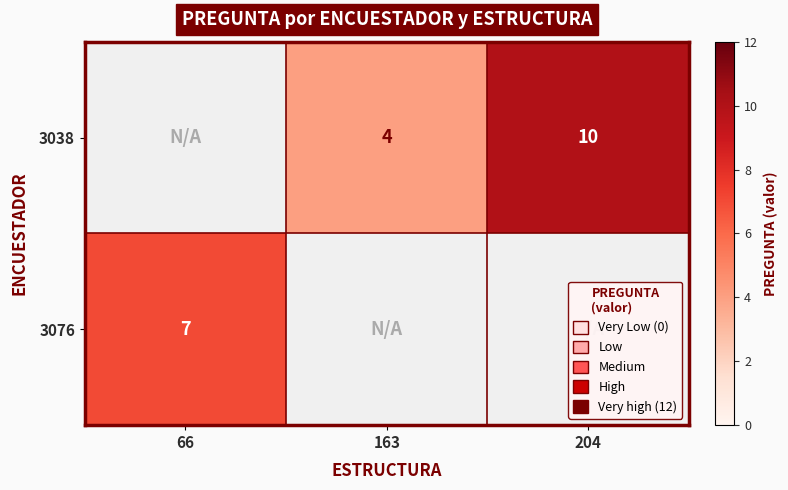

The value of 3038 at 163 is 4. True or false?

True